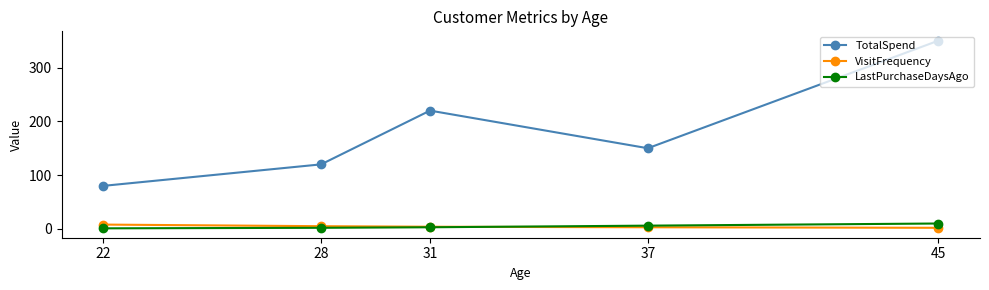

What is the minimum value for TotalSpend?

80